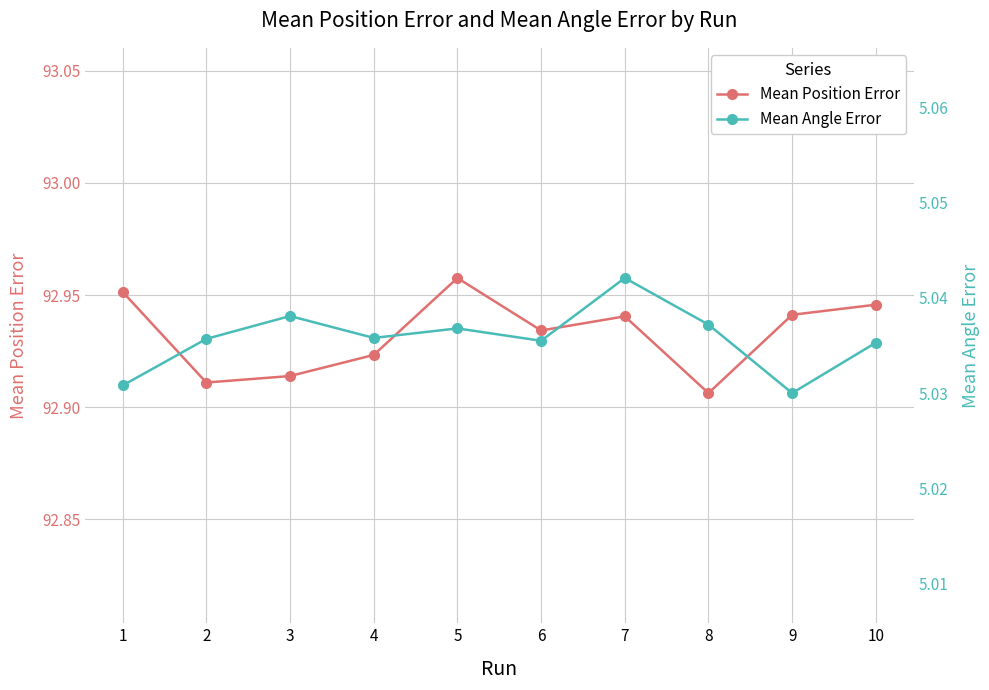

Reading right to left, transcribe all the data shown in this chart.

Mean Position Error: 92.9	92.9	92.9	92.9	92.9	93.0	92.9	92.9	92.9	93.0
Mean Angle Error: 5.0	5.0	5.0	5.0	5.0	5.0	5.0	5.0	5.0	5.0